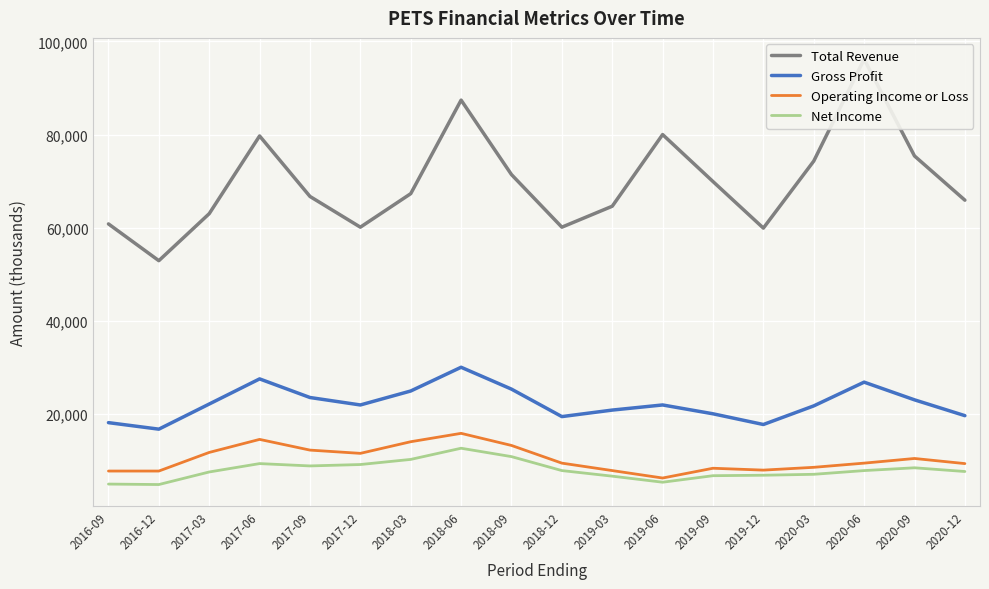

What is the spread (max minus min) of values at 2018-03?

57100